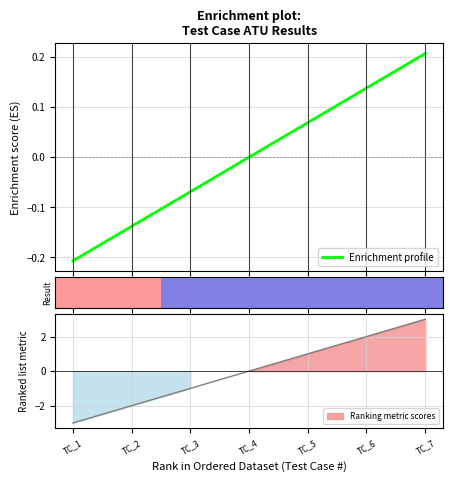

Reading left to right, extract all data points from this chart.

-3	-2	-1	0	1	2	3